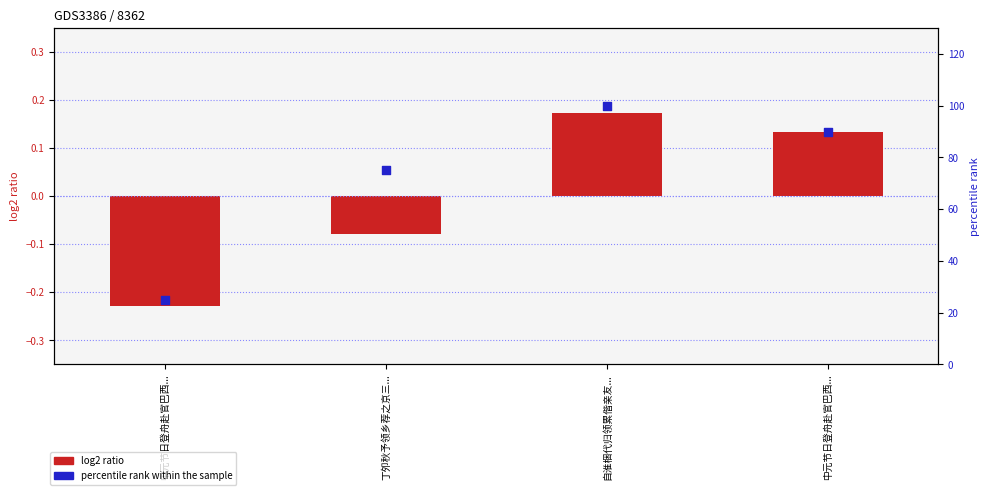

Is the value of percentile rank within the sample at 丁夘秋予领乡荐之京三... greater than the value of col_0 at 丁夘秋予领乡荐之京三...?

Yes